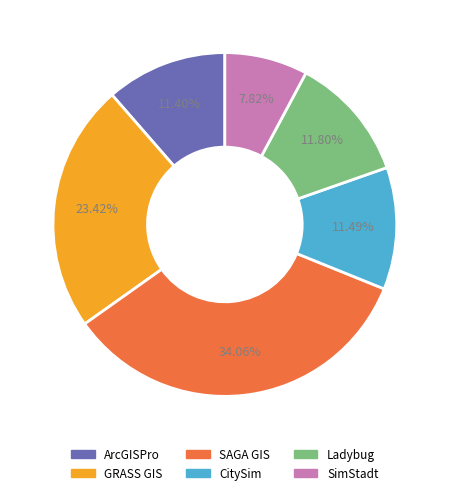

What is the largest slice in the pie chart?

SAGA GIS